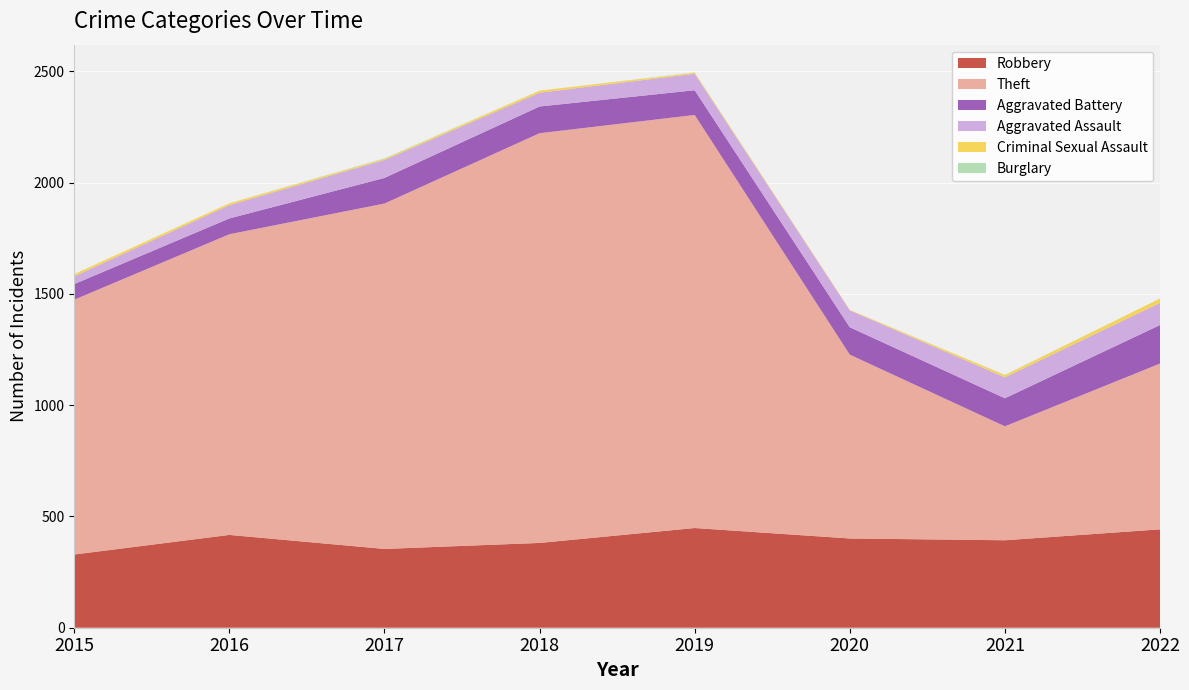

Reading right to left, list all the values displayed in this chart.

Robbery: 2022=442	2021=393	2020=401	2019=448	2018=381	2017=354	2016=417	2015=329
Theft: 2022=745	2021=512	2020=826	2019=1856	2018=1841	2017=1552	2016=1351	2015=1145
Aggravated Battery: 2022=173	2021=126	2020=123	2019=111	2018=120	2017=115	2016=71	2015=70
Aggravated Assault: 2022=100	2021=94	2020=76	2019=74	2018=62	2017=81	2016=60	2015=35
Criminal Sexual Assault: 2022=19	2021=10	2020=2	2019=5	2018=9	2017=5	2016=8	2015=10
Burglary: 2022=0	2021=1	2020=0	2019=1	2018=0	2017=2	2016=0	2015=0